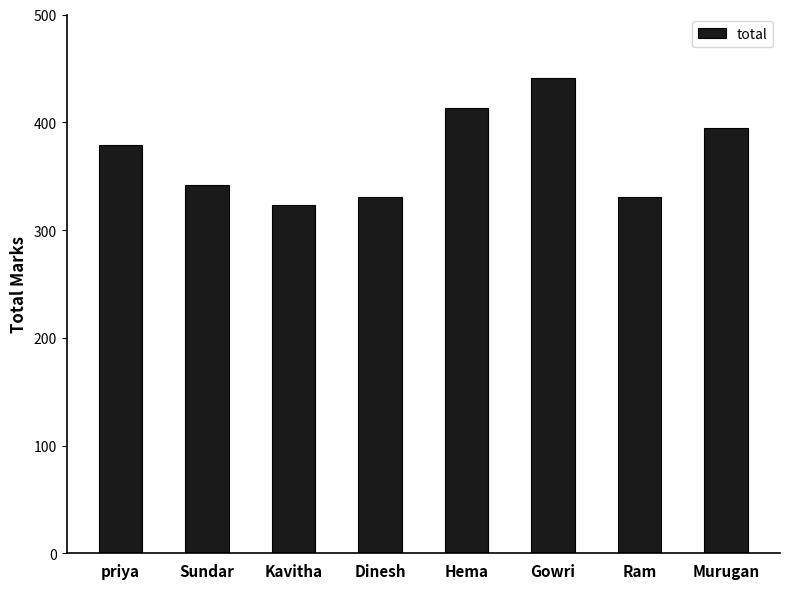

What is the difference between the maximum and second lowest values?

110